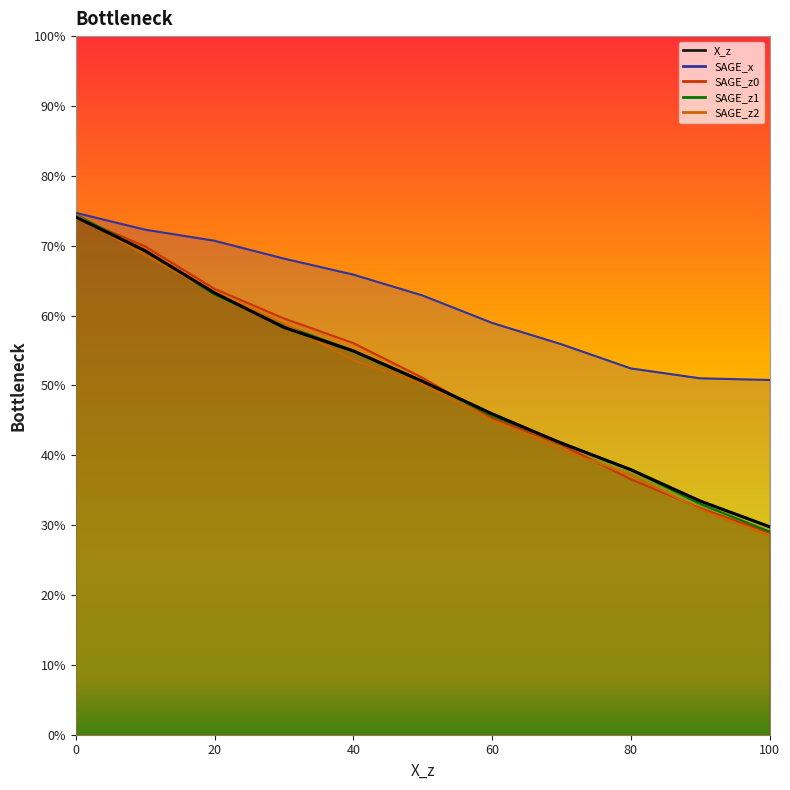

At which label is X_z closest to 0?

100